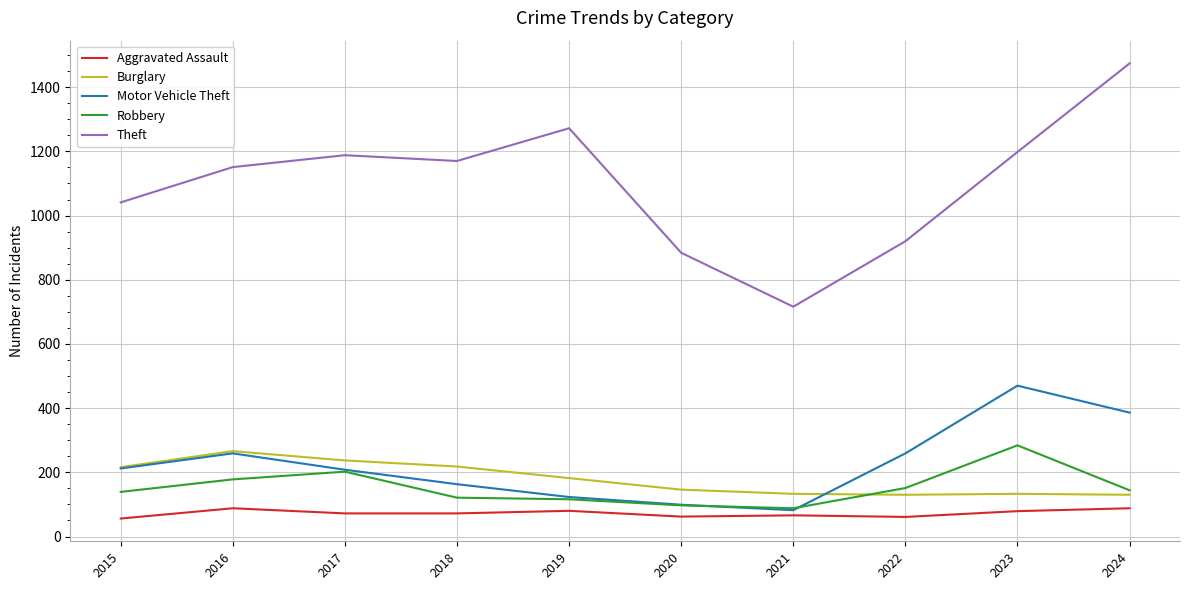

What is the approximate value of Motor Vehicle Theft at 2021, to the nearest 10?

80